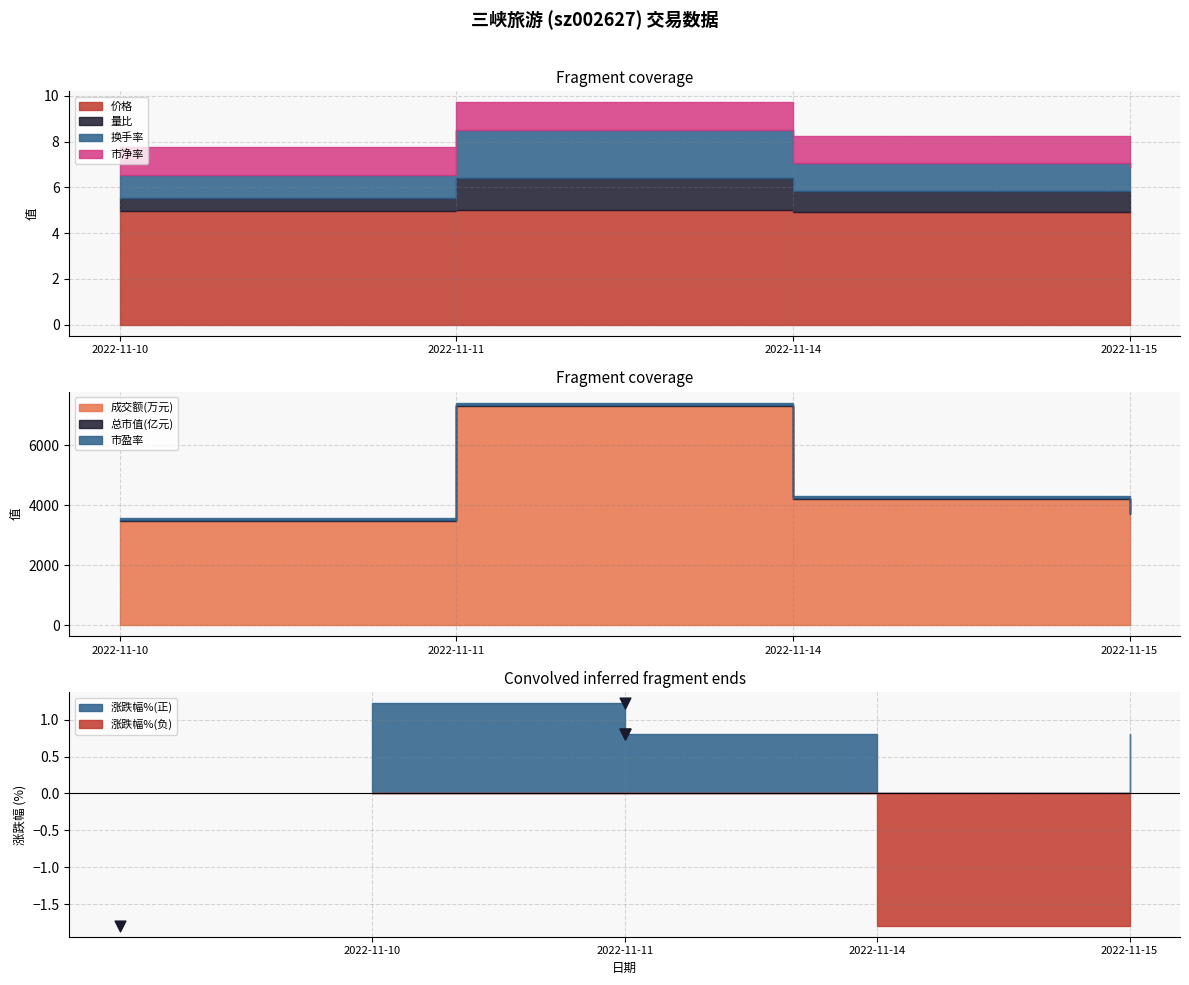

At how many categories does at least one series exceed 2?

4